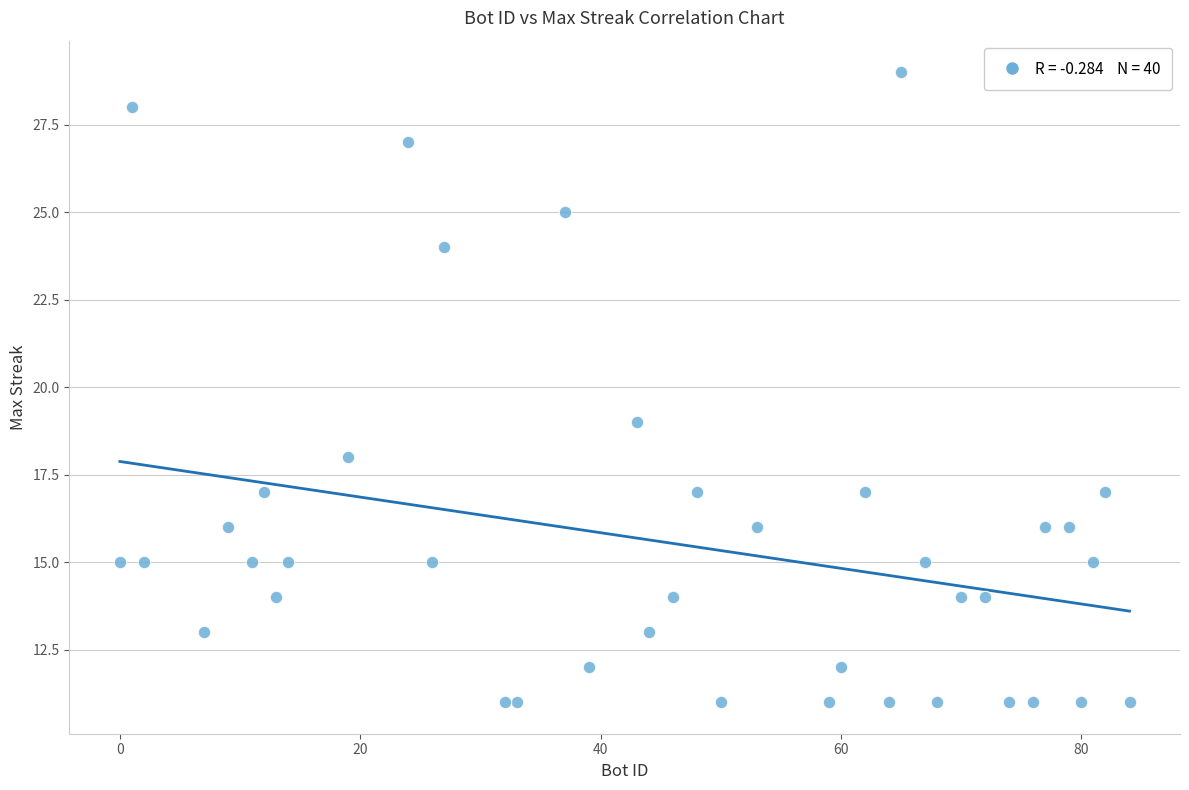

What is the range of X values (max minus min)?

84